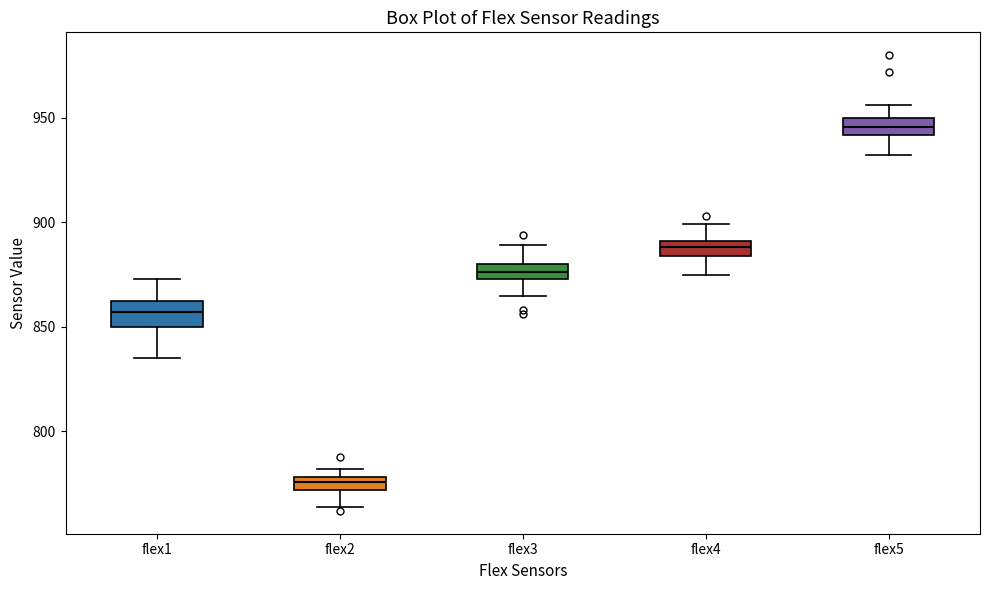

Where does the lower whisker of the box for flex4 end on the y-axis? The values are not printed on the chart, so give them approximately, as read against the axis.

875